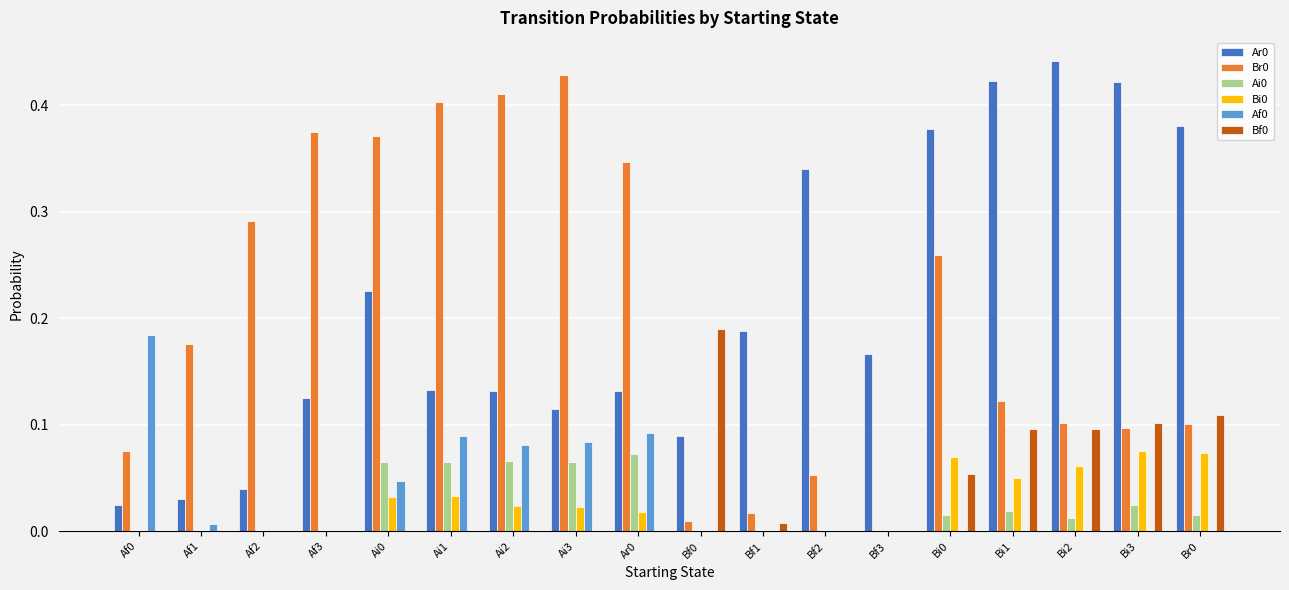

At which category does the chart reach its peak across all series?

Bi2